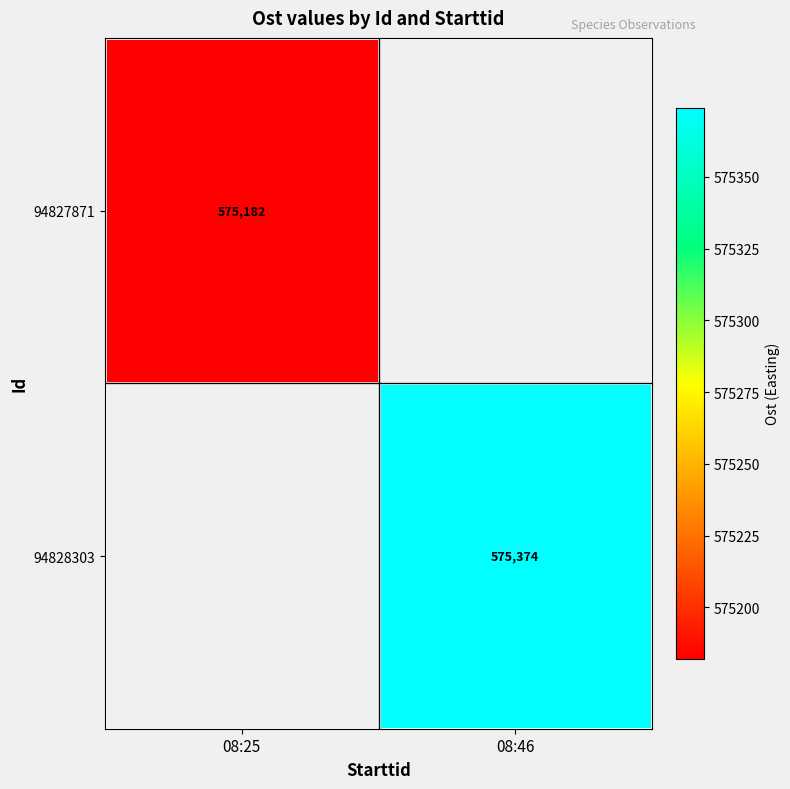

At which label does 94828303 reach its peak?

08:25